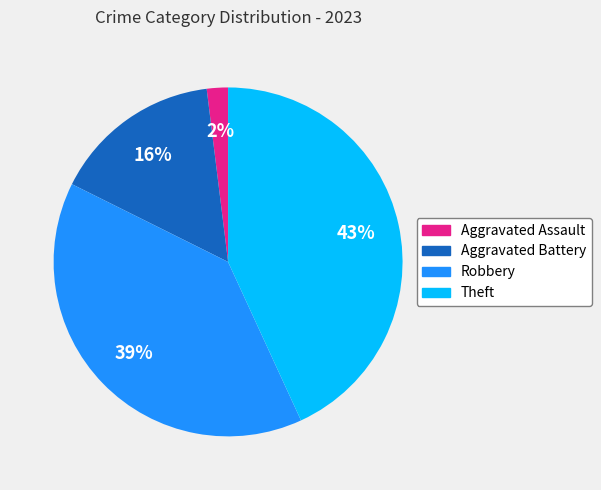

Which has a higher value, Theft or Robbery?

Theft